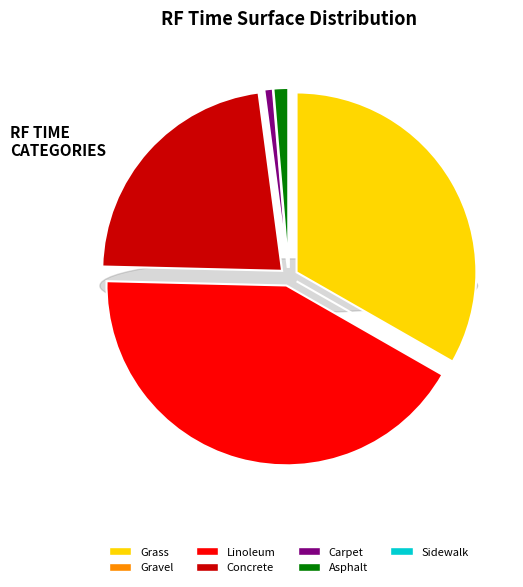

Which slice is the largest?

Linoleum